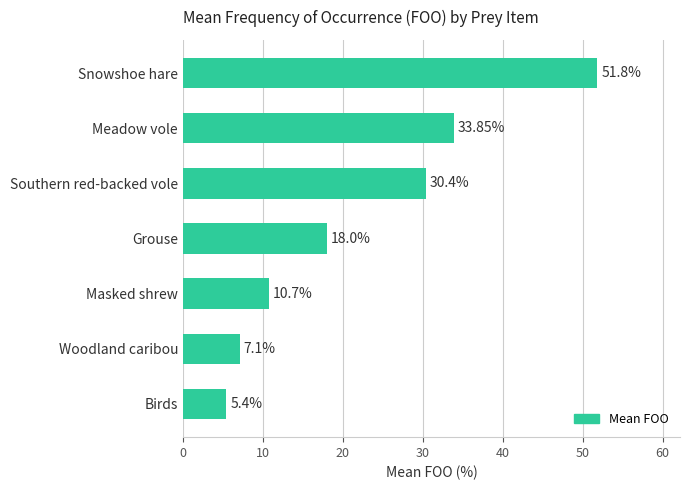

What is the change in value from Southern red-backed vole to Woodland caribou?

-23.3